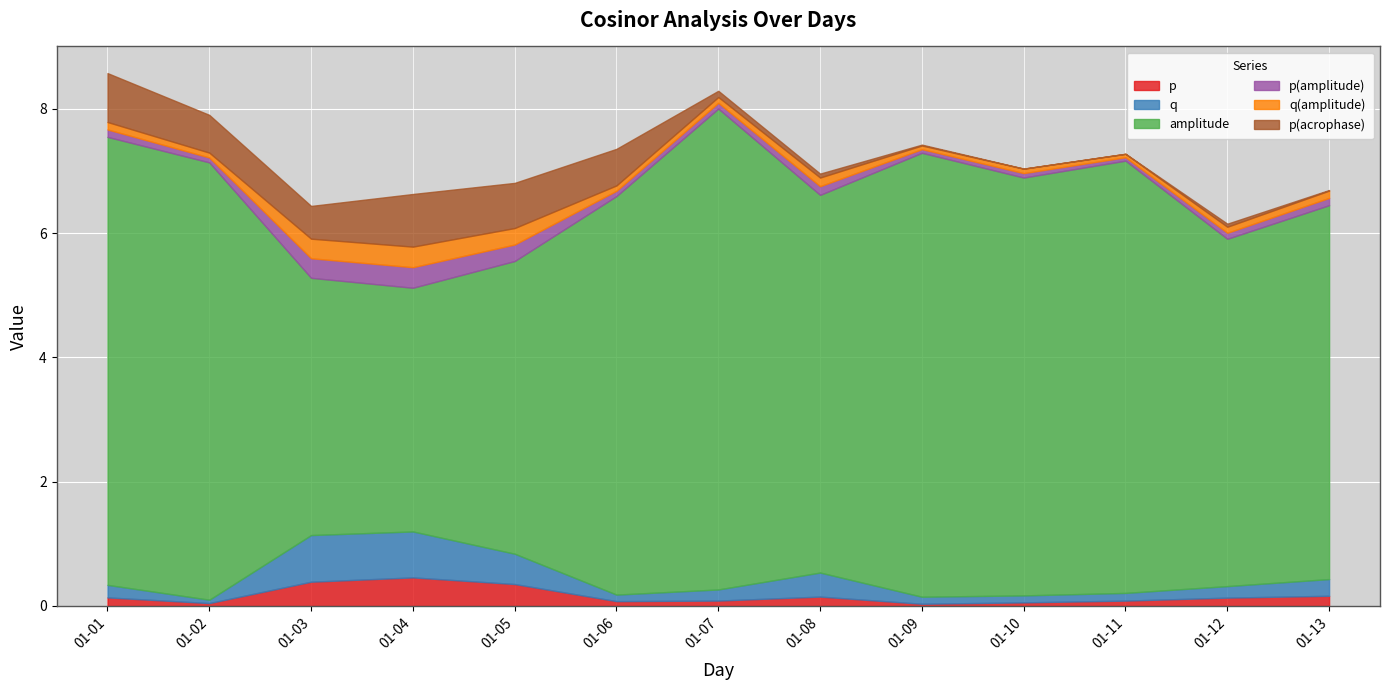

Which series has the widest spread of values?

amplitude